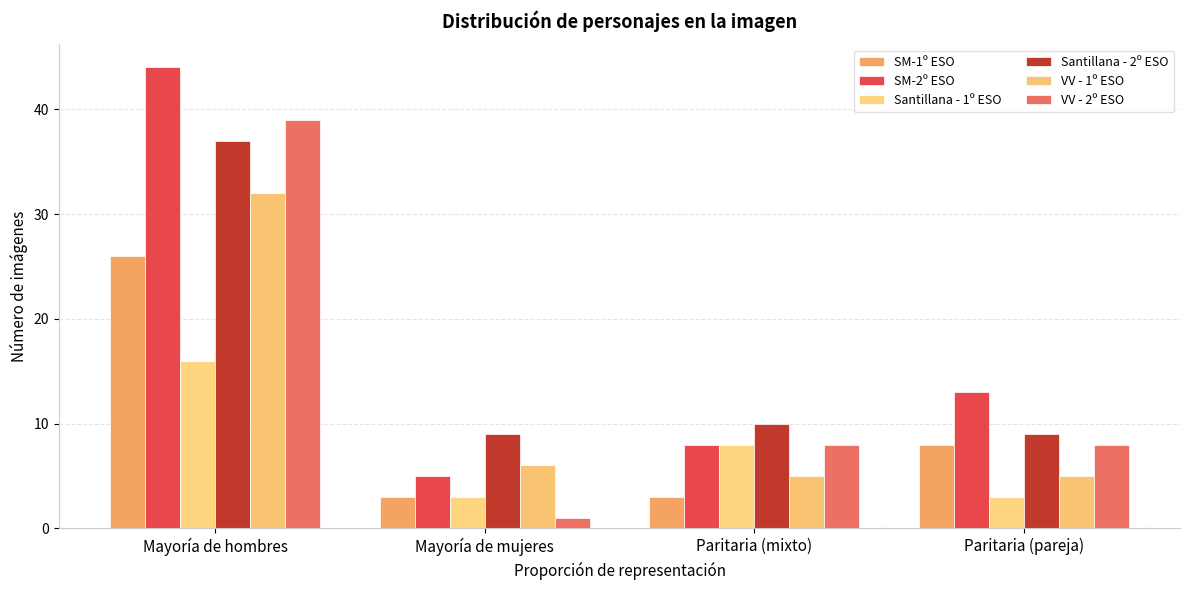

What is the label of the 4th bar from the left?

Paritaria (pareja)